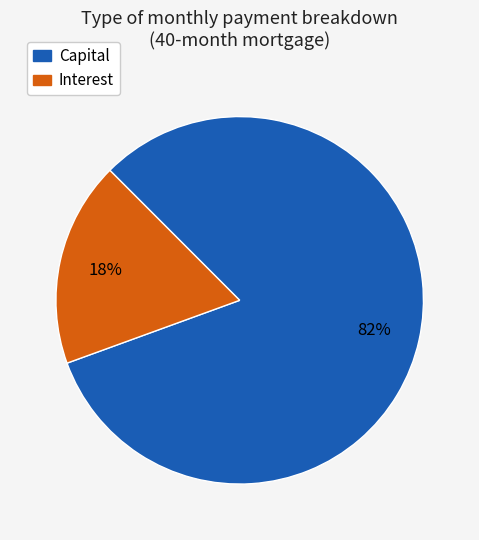

Which has a higher value, Capital or Interest?

Capital